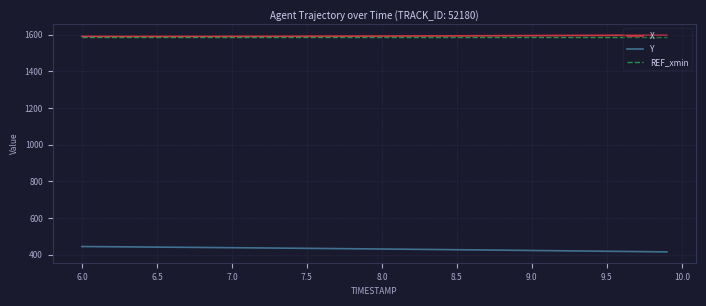

True or false: Y and REF_xmin cross at least once.

False